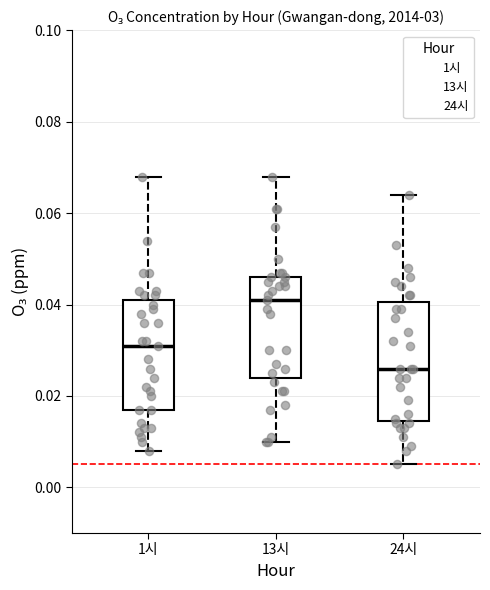

Reading left to right, read every box against the y-axis: the position of its median line, the range the box covers, and the ends of its whiskers. The values are not printed on the chart, so give them approximately, as read against the axis.

1시: median 0.032, box 0.018 to 0.042, whiskers 0.008 to 0.068
13시: median 0.042, box 0.024 to 0.046, whiskers 0.010 to 0.068
24시: median 0.026, box 0.014 to 0.040, whiskers 0.006 to 0.064